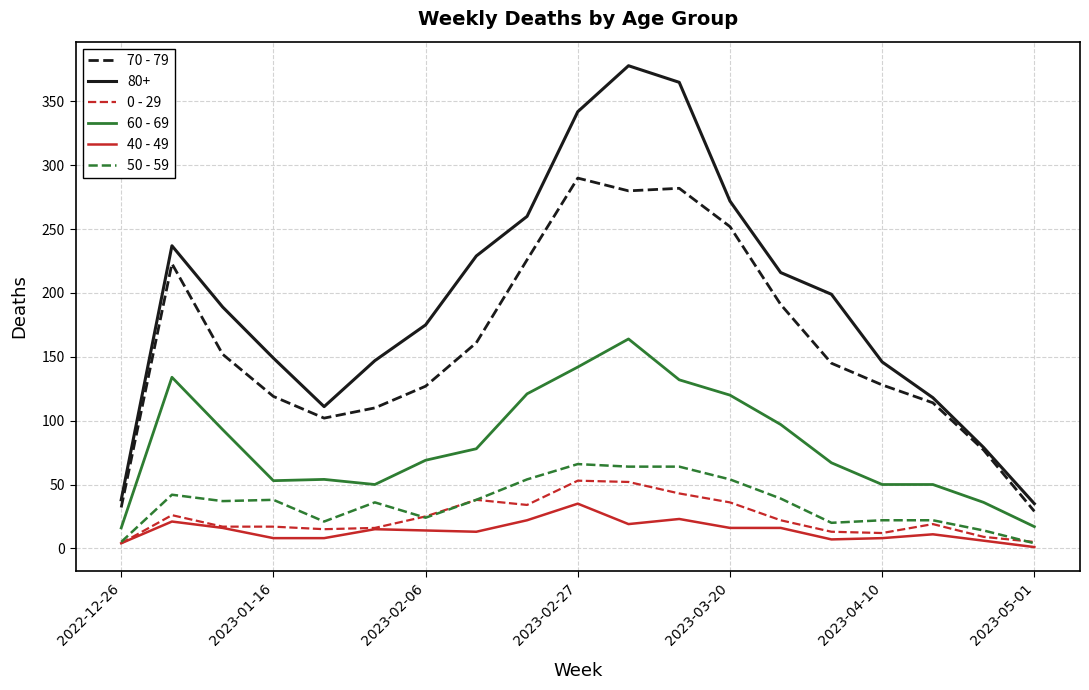

Which series has the widest spread of values?

80+